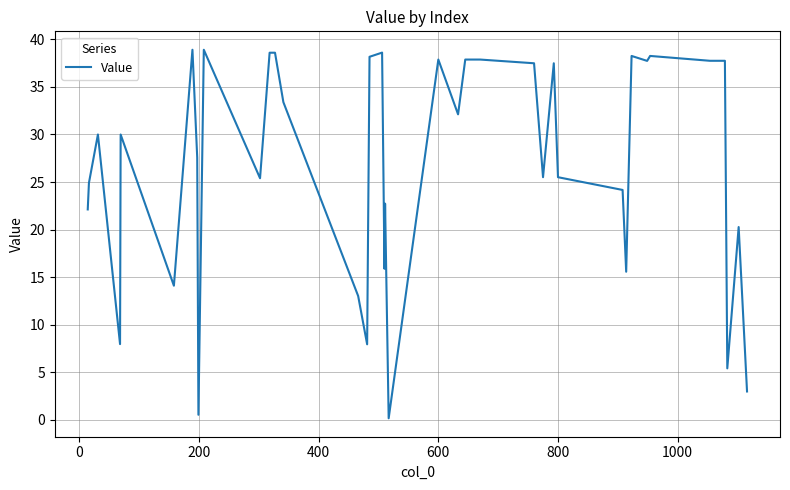

What is the greatest value displayed?

38.9